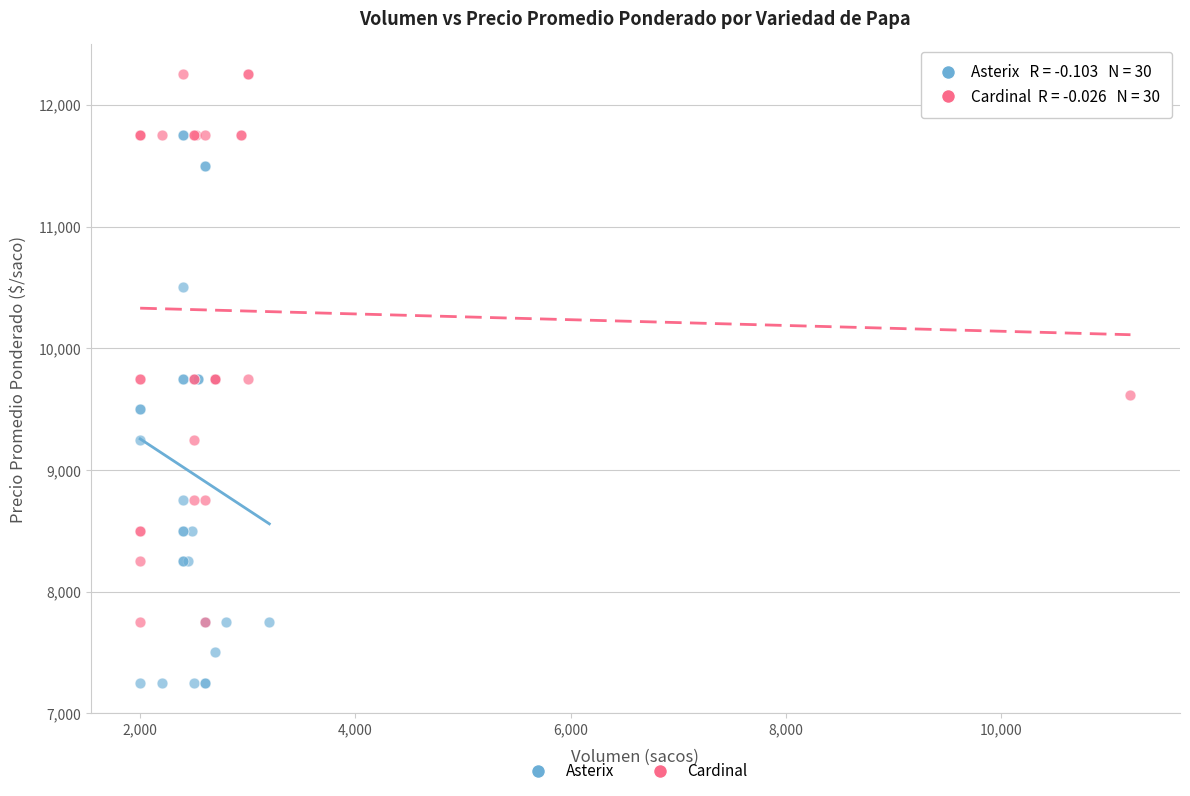

Which series contains the highest Y value?

Cardinal